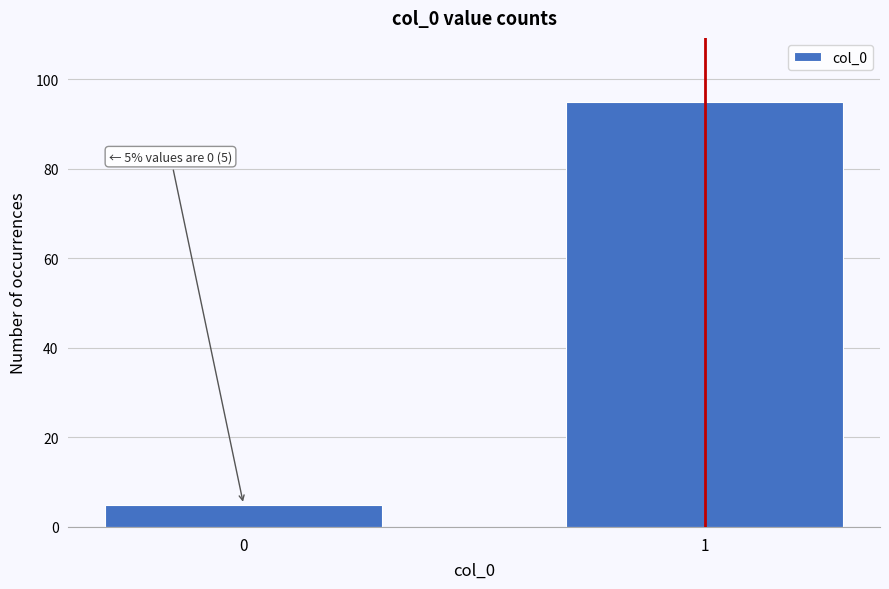

Reading left to right, list all the values displayed in this chart.

0=5	1=95